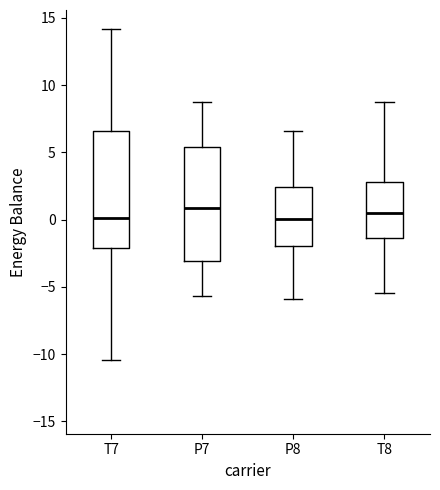

Reading left to right, read every box against the y-axis: the position of its median line, the range the box covers, and the ends of its whiskers. The values are not printed on the chart, so give them approximately, as read against the axis.

T7: median 0.0, box -2.0 to 6.5, whiskers -10.5 to 14.0
P7: median 1.0, box -3.0 to 5.5, whiskers -5.5 to 8.5
P8: median 0.0, box -2.0 to 2.5, whiskers -6.0 to 6.5
T8: median 0.5, box -1.5 to 3.0, whiskers -5.5 to 8.5